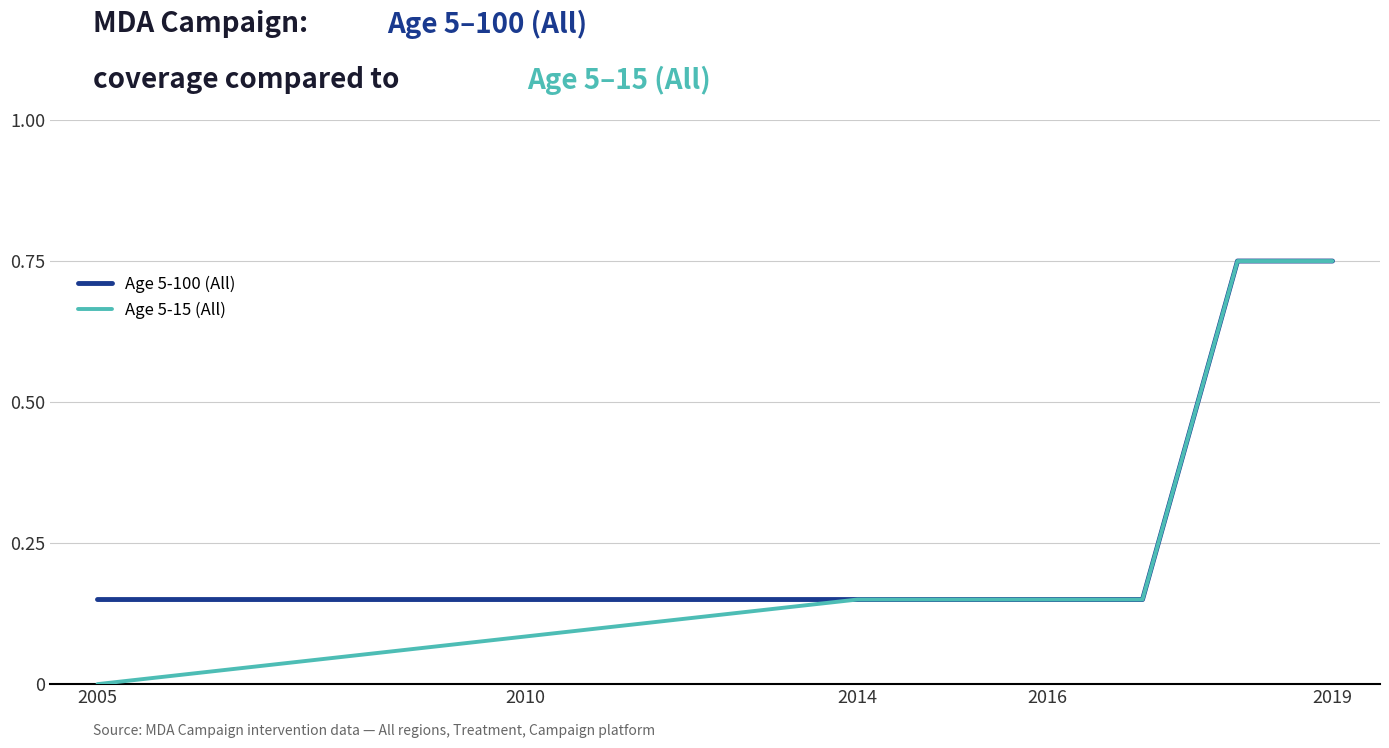

Which series has the largest range (max minus min)?

Age 5-15 (All)